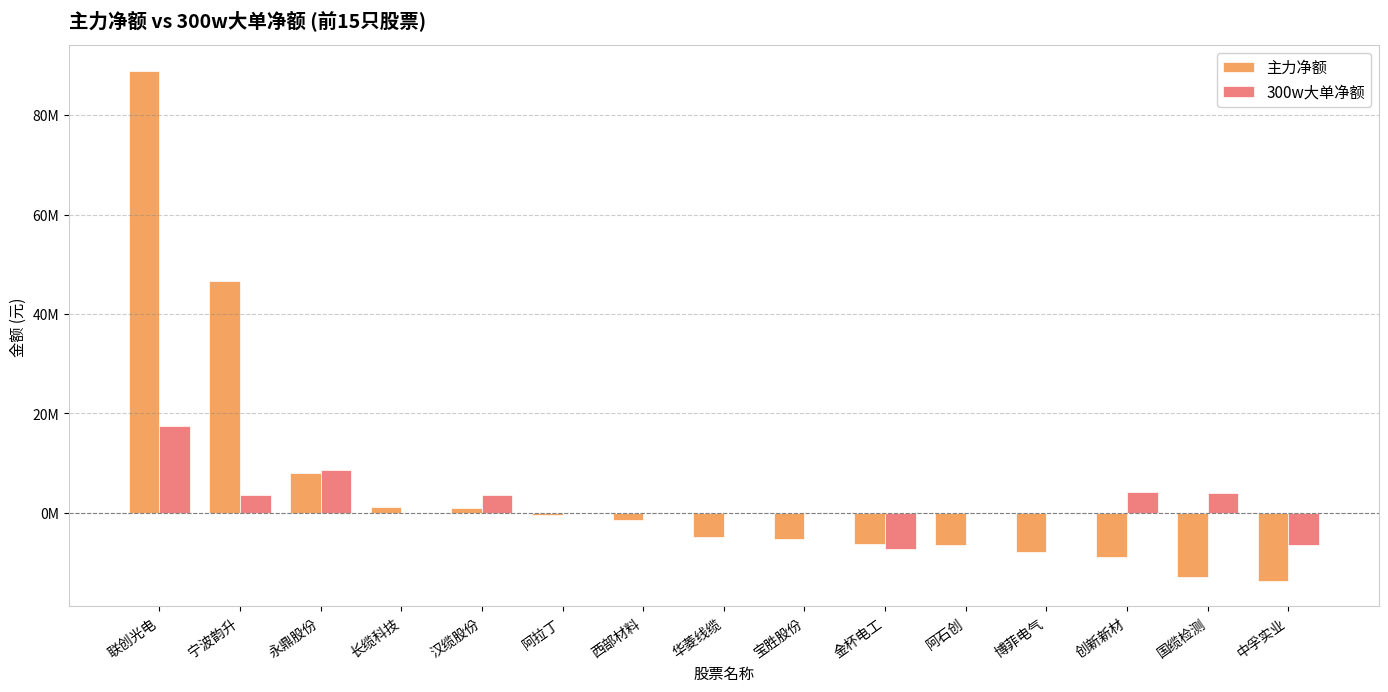

The value of 主力净额 at 阿拉丁 is -127601. True or false?

False